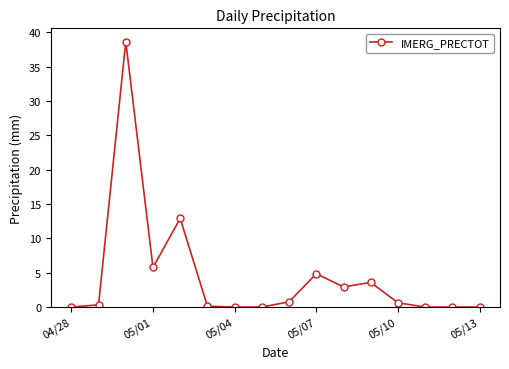

What is the difference between the maximum and second lowest values?

38.6